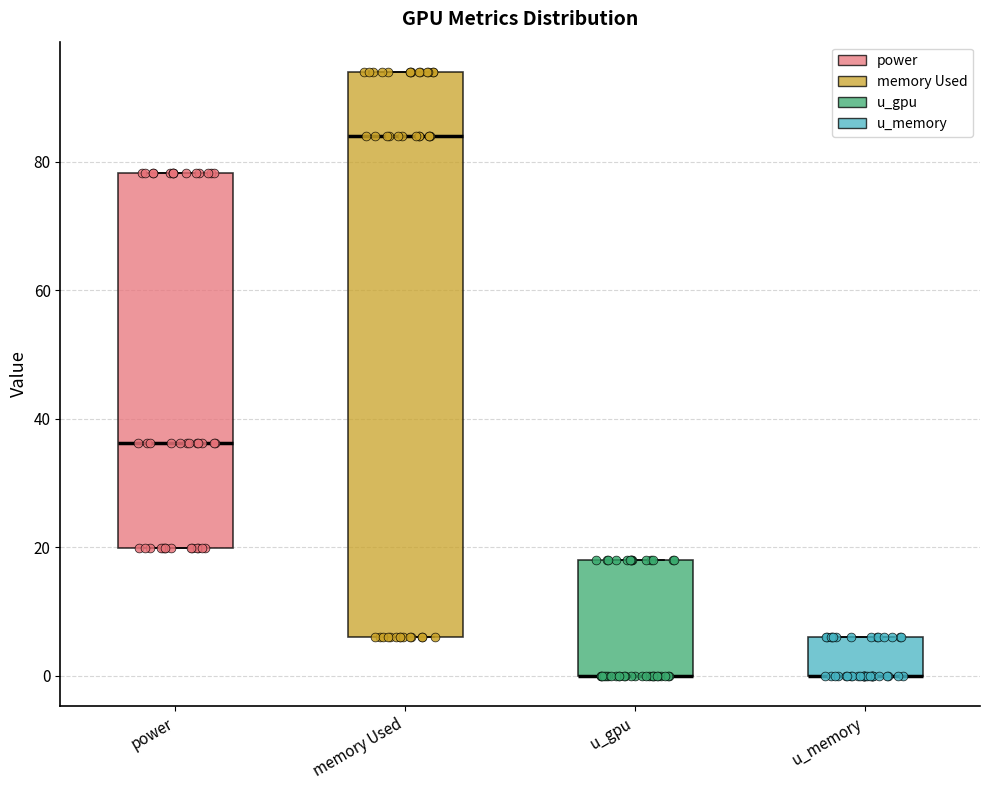

Reading left to right, read every box against the y-axis: the position of its median line, the range the box covers, and the ends of its whiskers. The values are not printed on the chart, so give them approximately, as read against the axis.

power: median 36, box 20 to 78, whiskers 20 to 78
memory Used: median 84, box 6 to 94, whiskers 6 to 94
u_gpu: median 0 (drawn on the box's lower edge), box 0 to 18, whiskers 0 to 18
u_memory: median 0 (drawn on the box's lower edge), box 0 to 6, whiskers 0 to 6